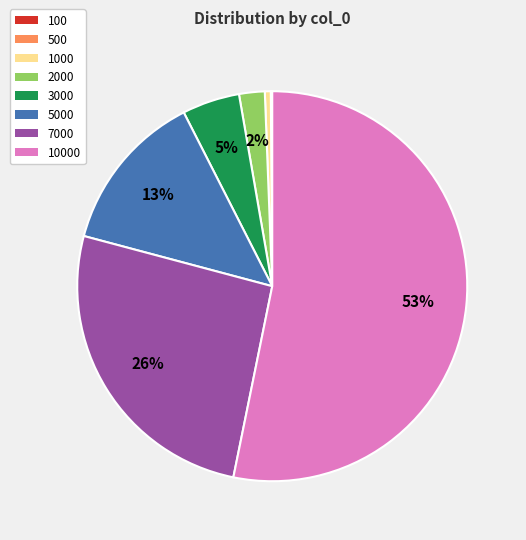

To the nearest percent, what is the average slice percentage?

12%